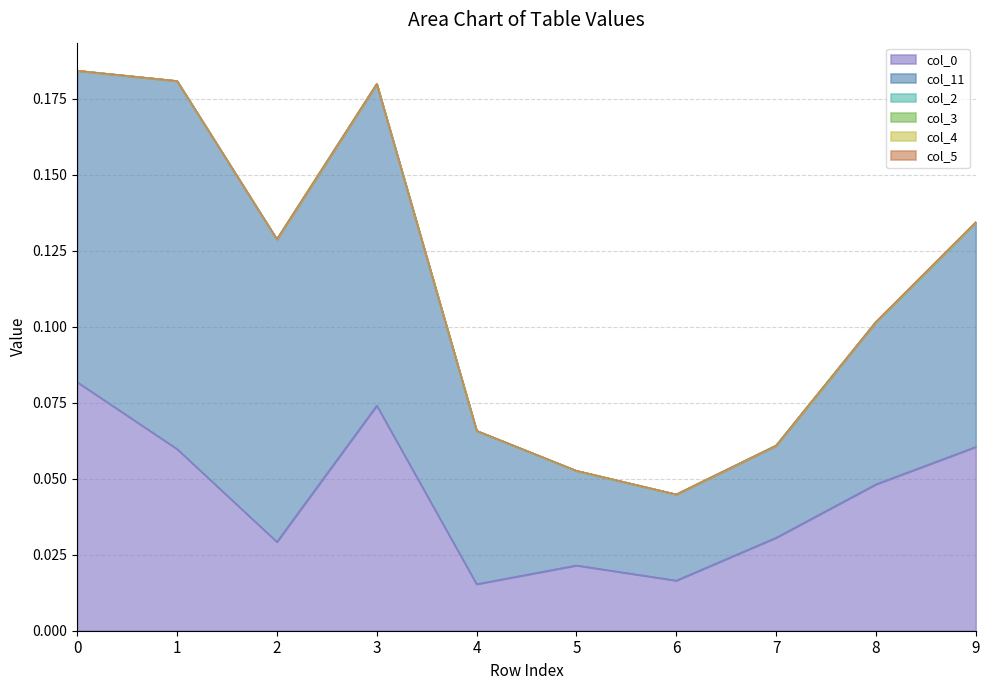

True or false: col_2 has more than 1 interior local peaks.

False